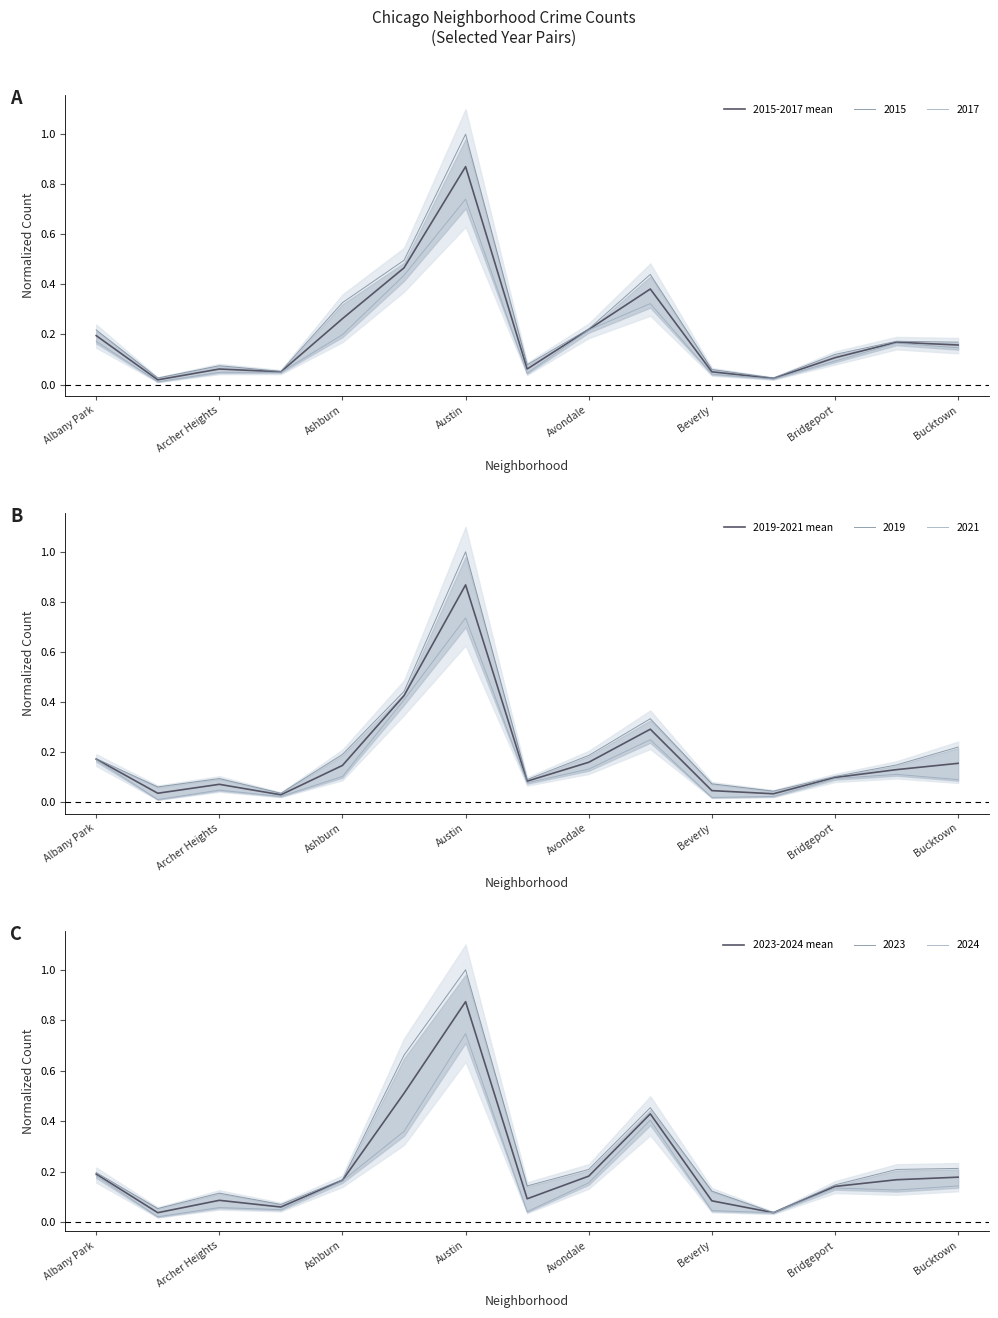

At which label does 2015 reach its peak?

Austin